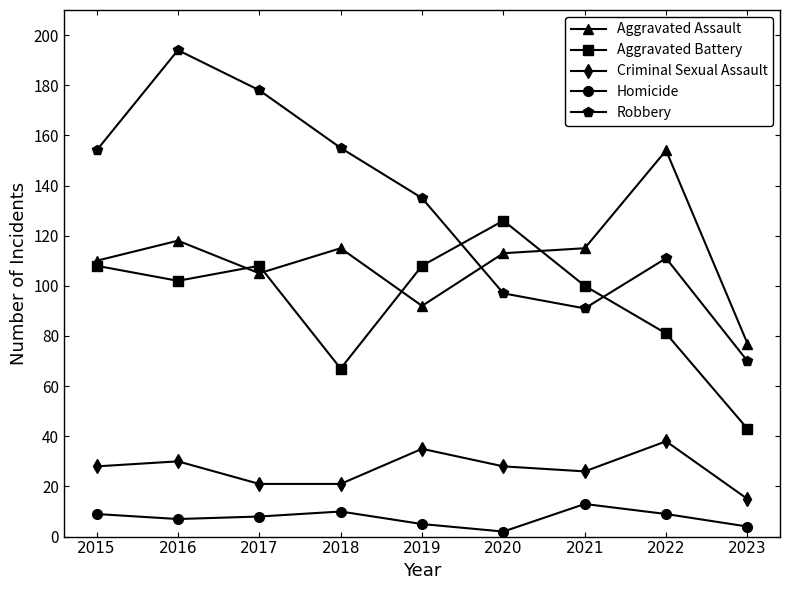

True or false: Homicide and Aggravated Battery intersect in this chart.

False